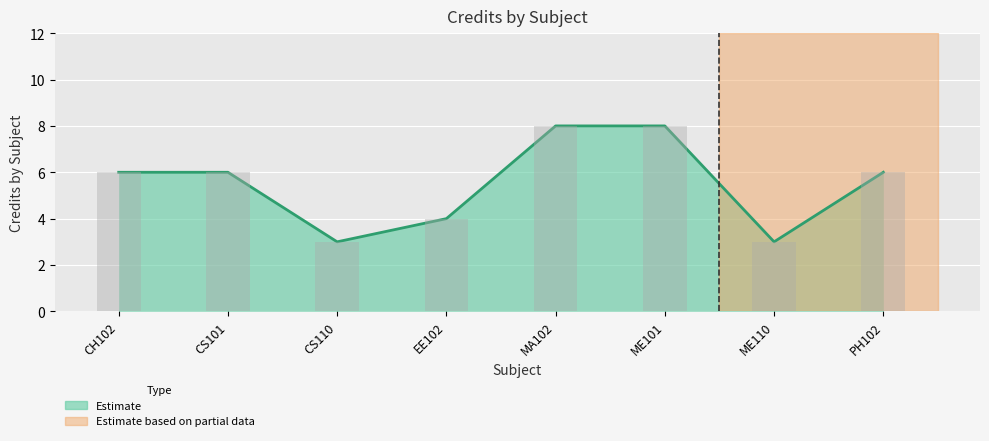

Where is the data nearest to the value 5?

CH102